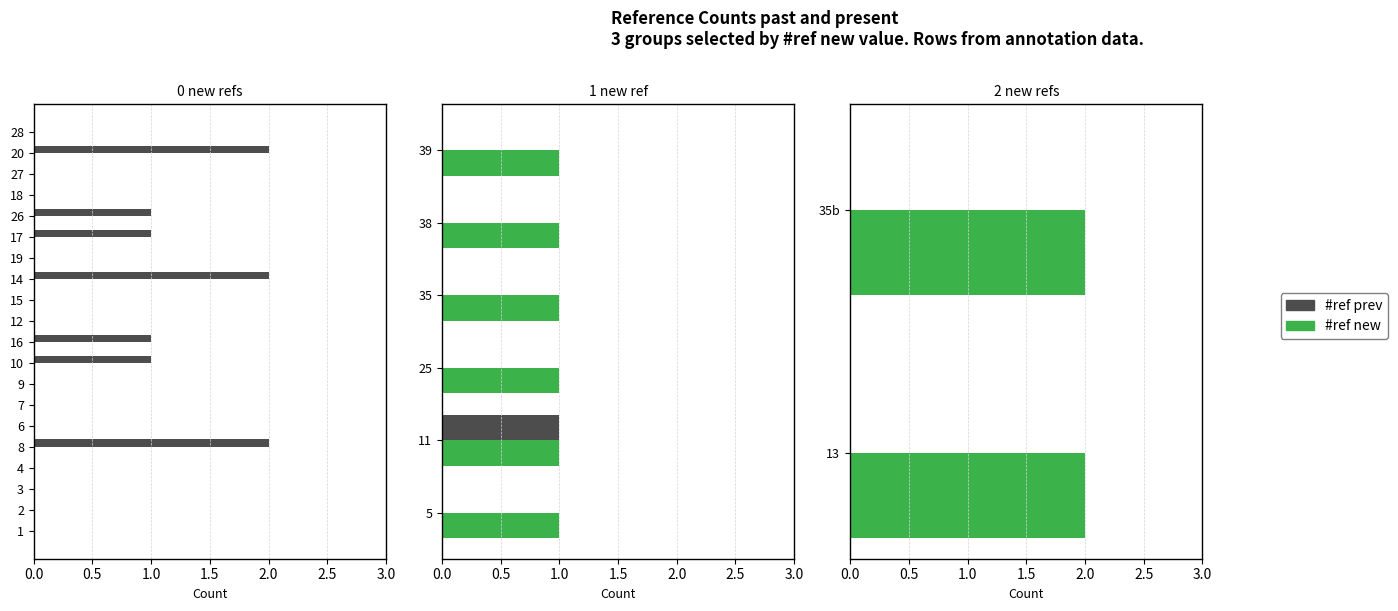

At how many categories does at least one series exceed 1?

5